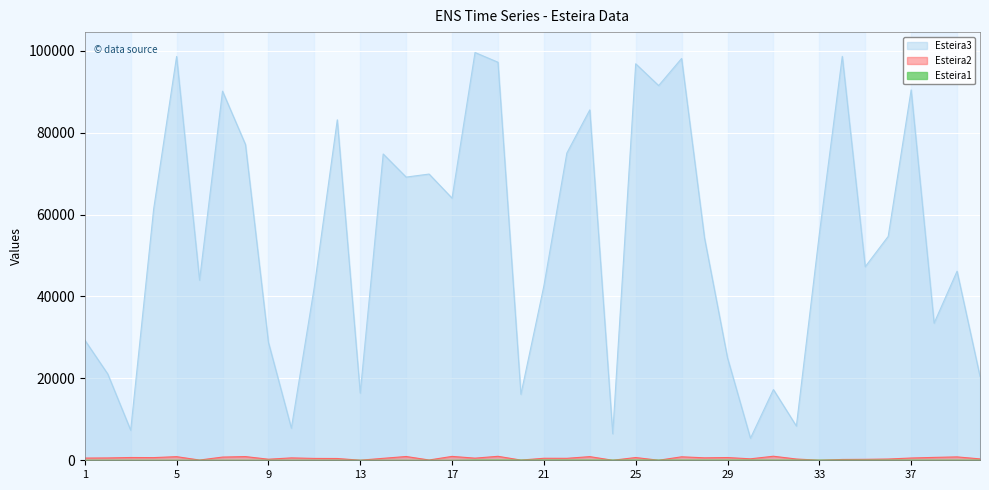

Which series has the largest range (max minus min)?

Esteira3